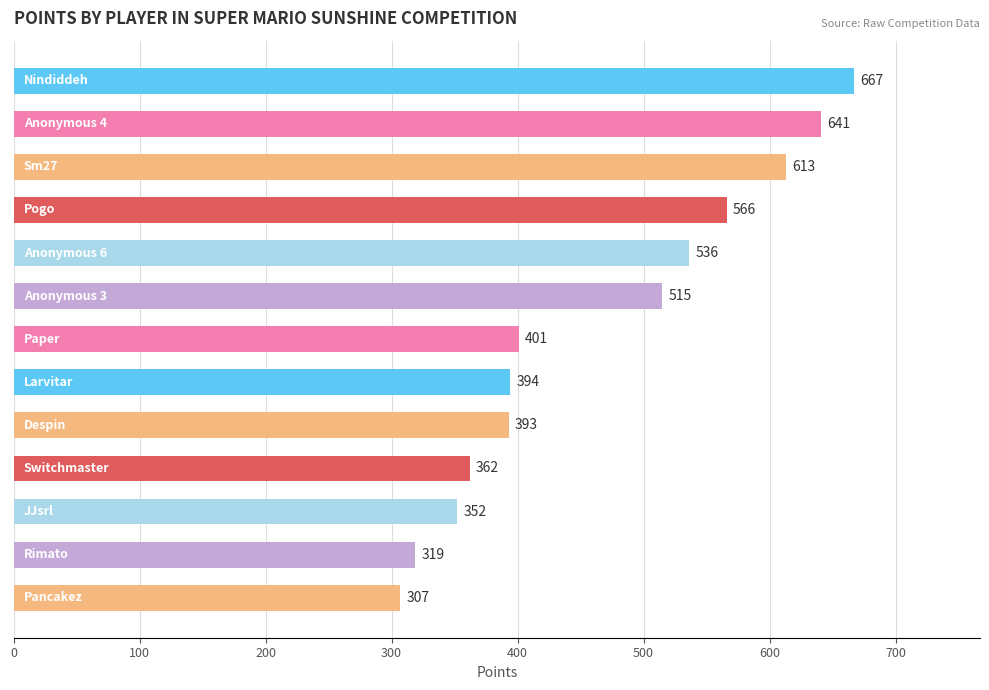

Are the bars horizontal?

Yes